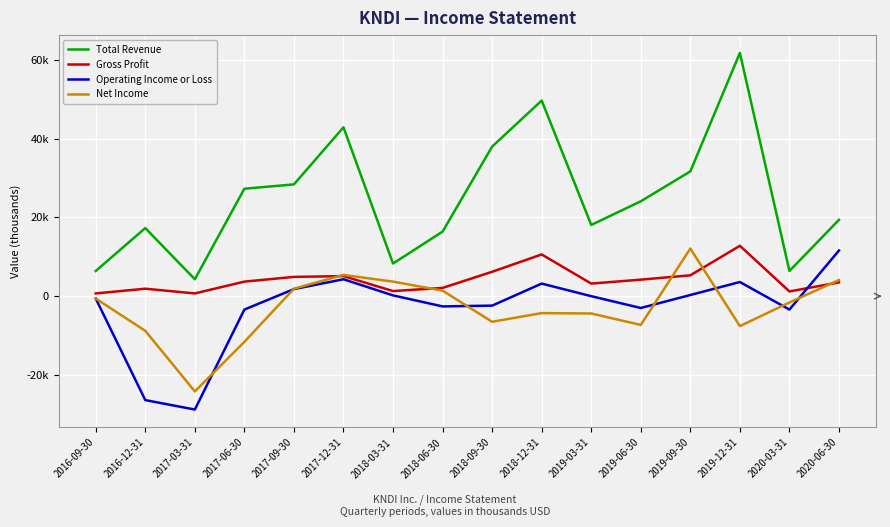

What is the sum of all Net Income values?

-48300